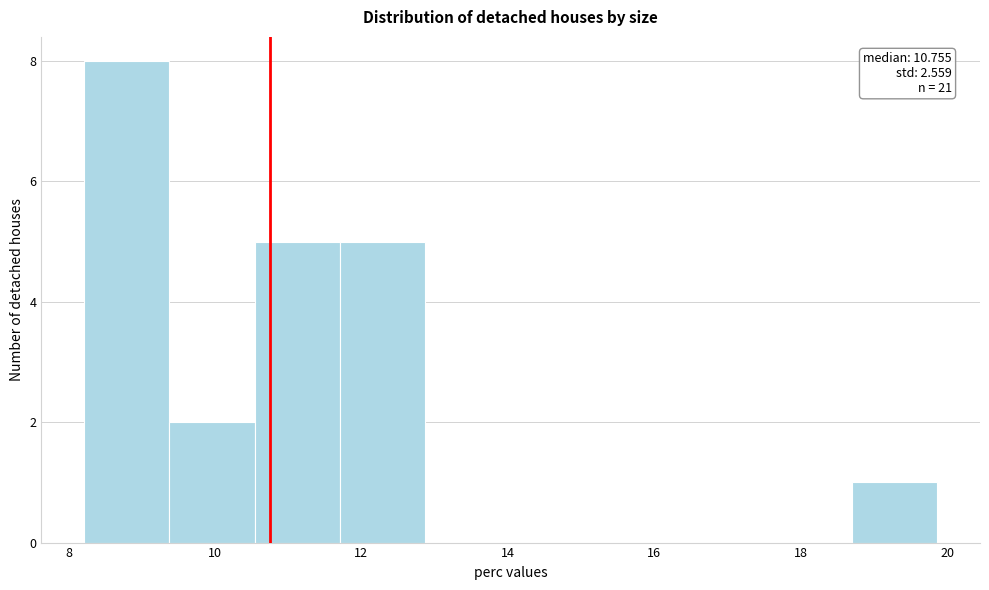

Which range on the x-axis has the tallest bar?

8.2 to 9.4